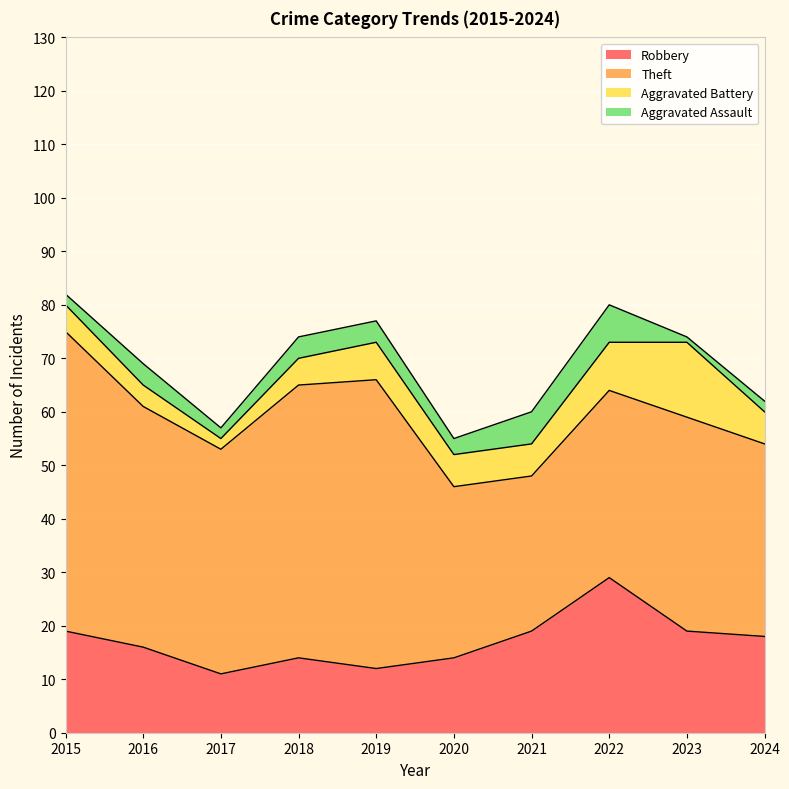

The Theft series shows 13 at 2017. True or false?

False